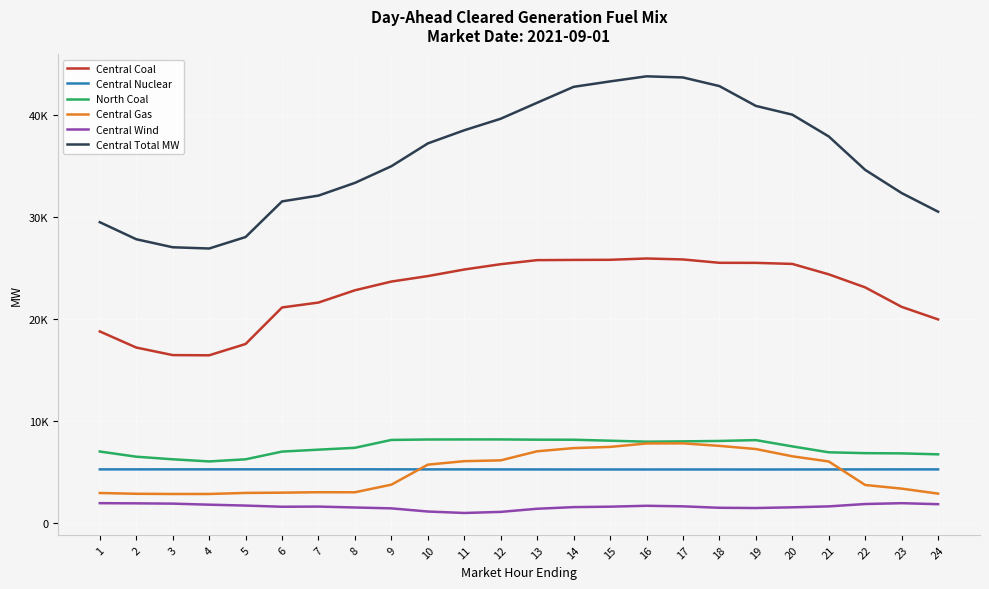

Is the value of Central Nuclear at 9 greater than the value of Central Gas at 16?

No